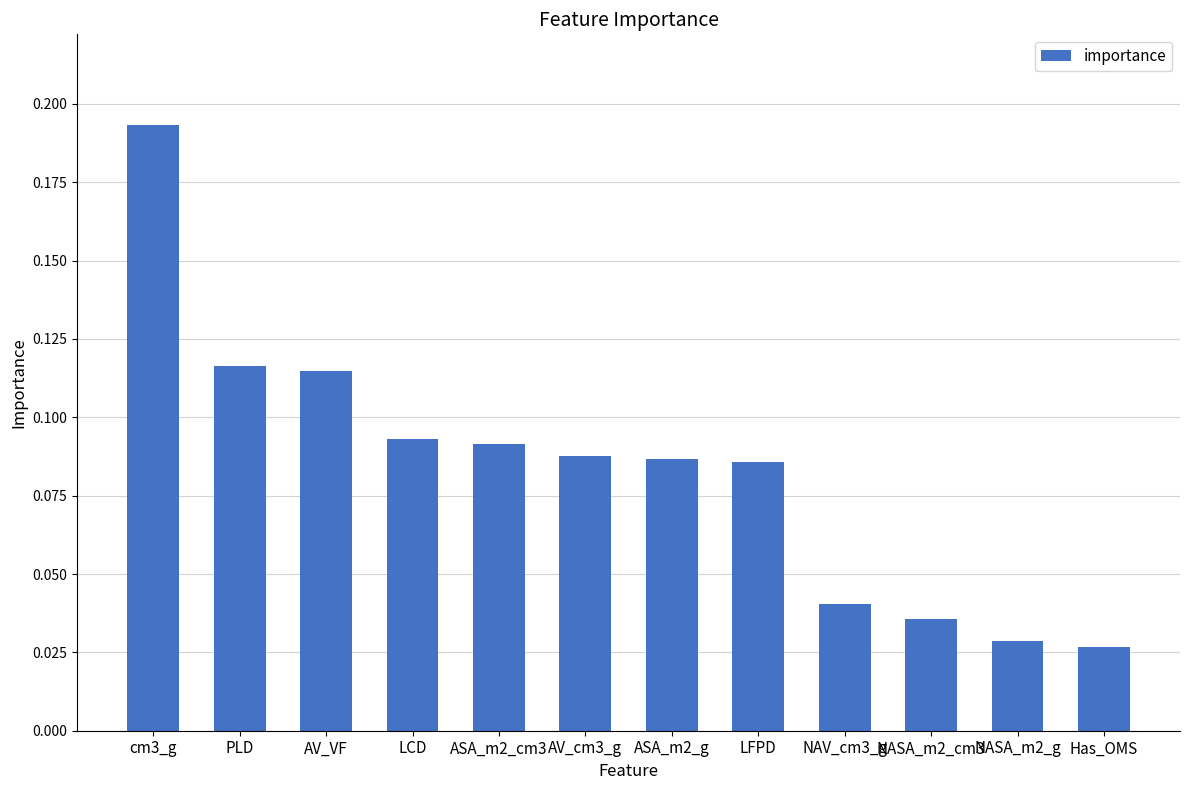

What is the sum of all values?

1.0